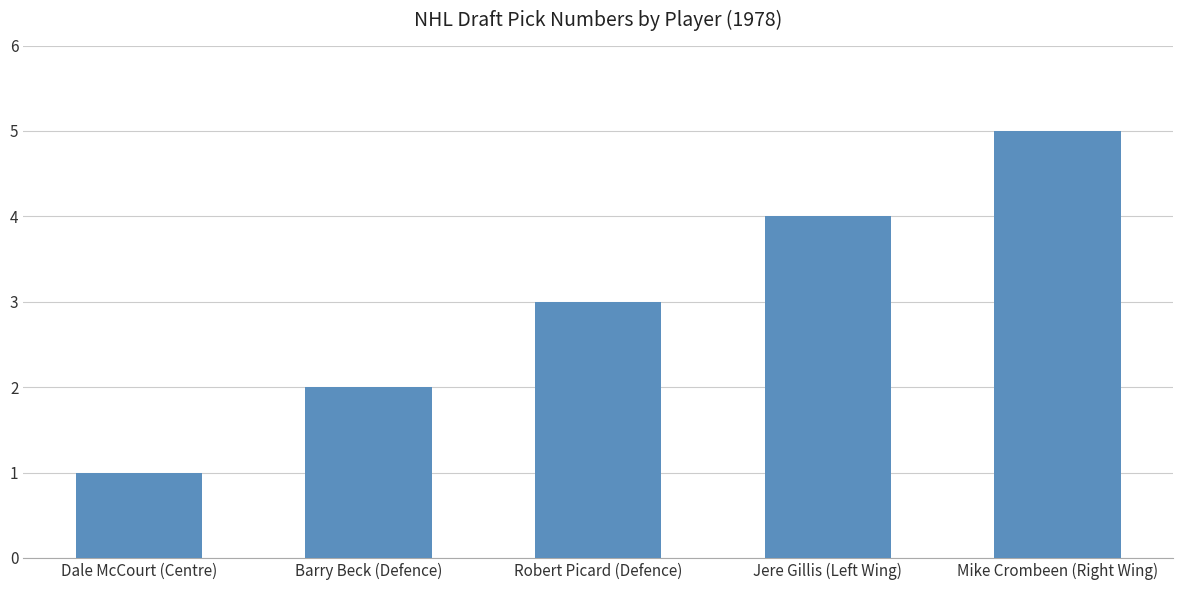

Approximately how many times larger is the value at Dale McCourt (Centre) compared to Mike Crombeen (Right Wing)?

0.2